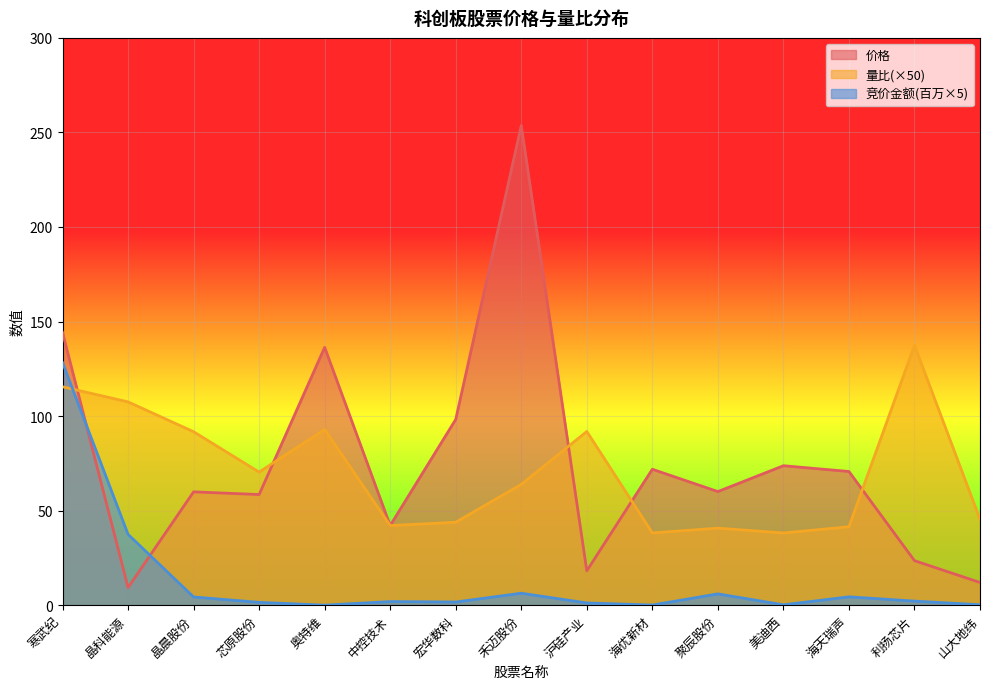

At which label does 价格 first exceed 60?

寒武纪